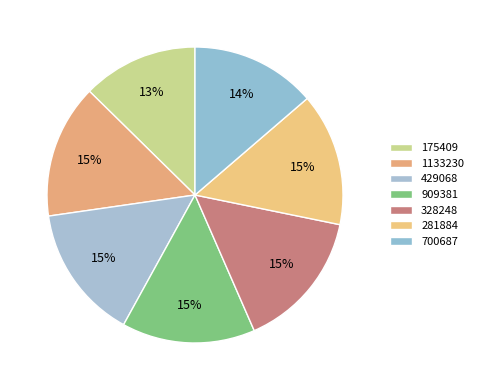

Is the sum of 1133230 and 328248 greater than half?

No